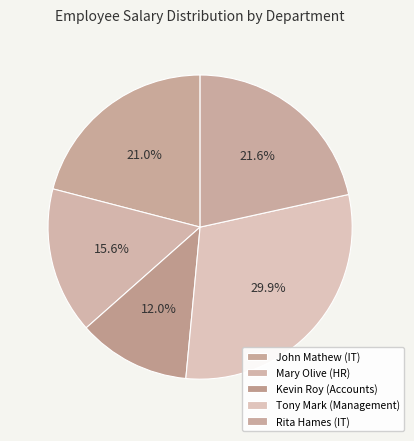

Is there any slice that represents more than half of the pie?

No